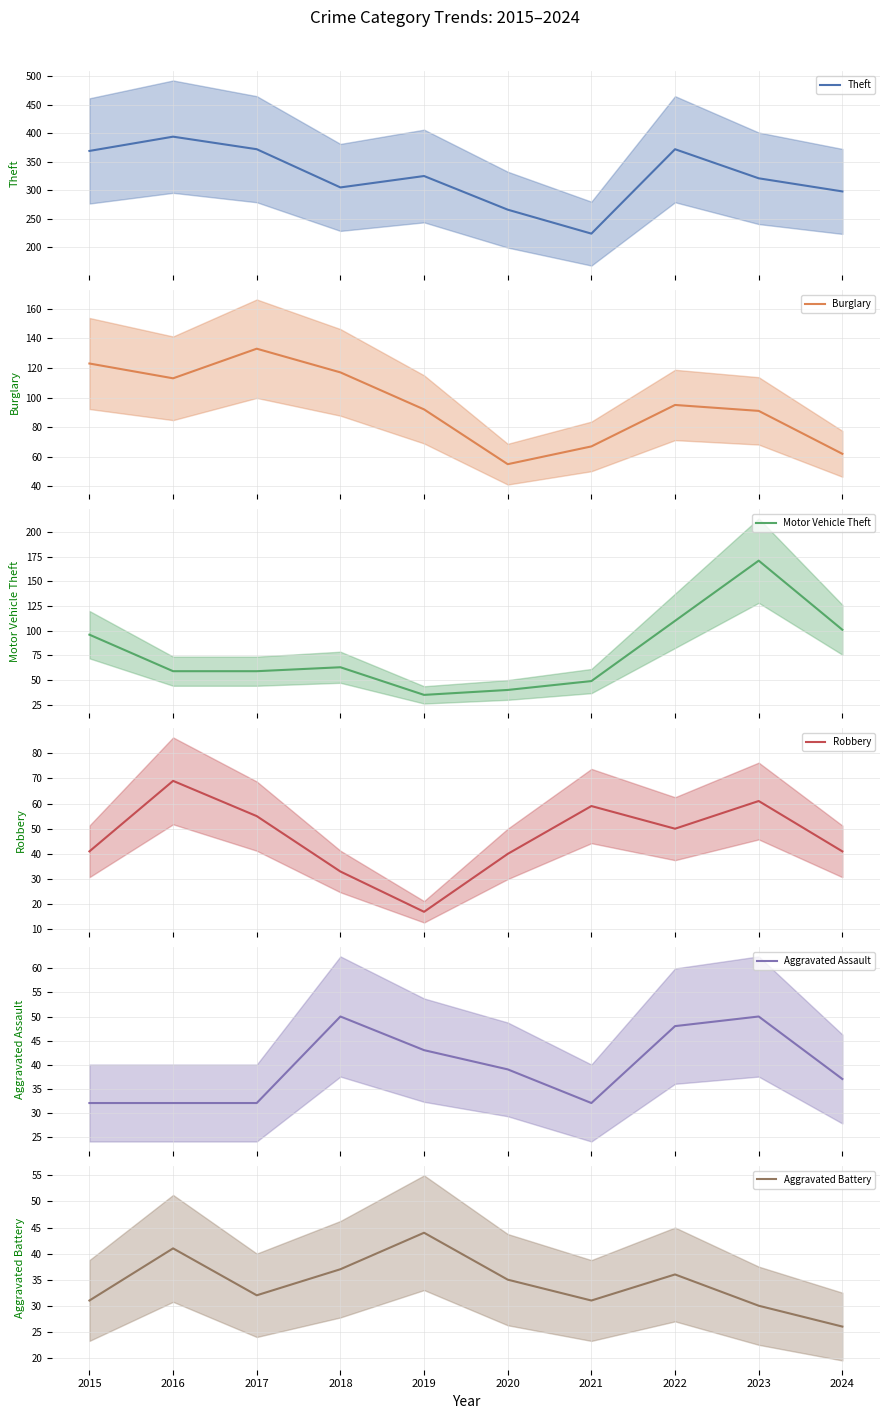

How many interior local peaks does the Burglary (mean) series have?

2